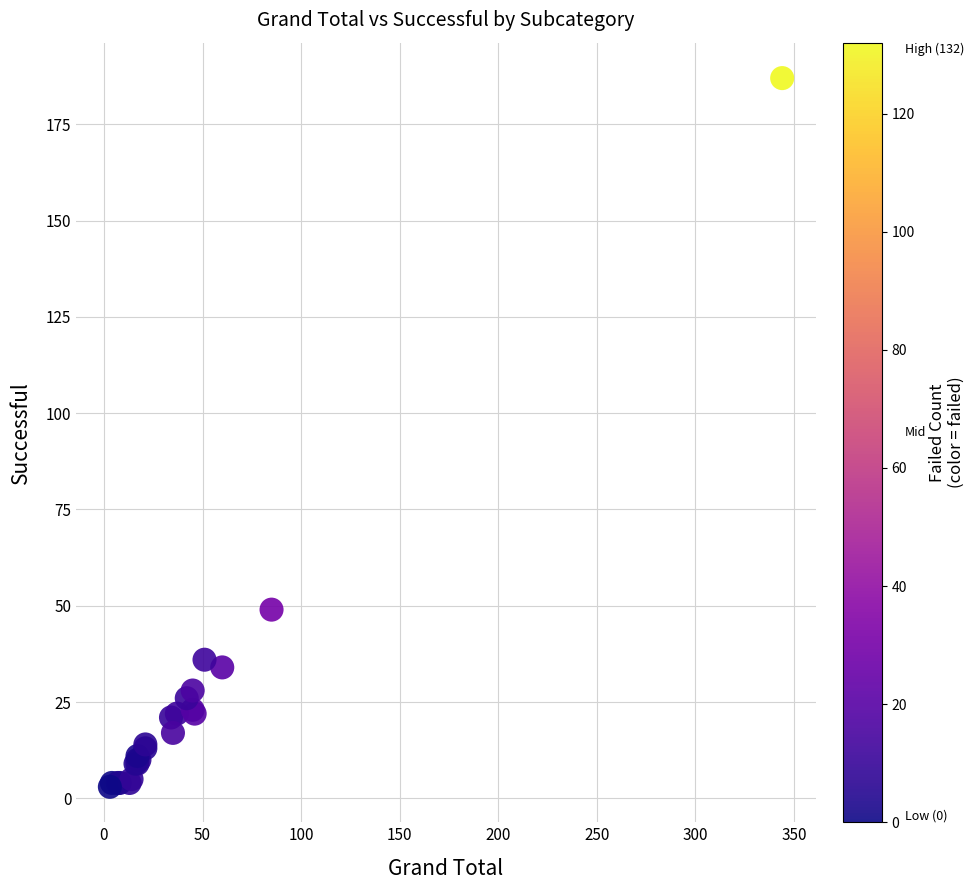

What Y value in the scatter plot is closest to 95?

49